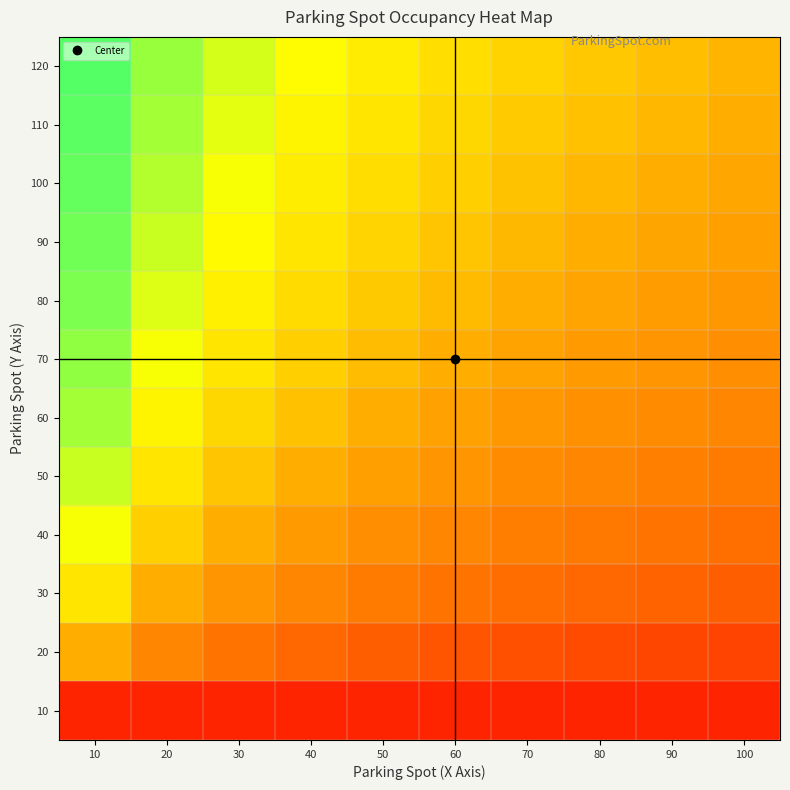

What is the minimum value shown in the chart?

0.1